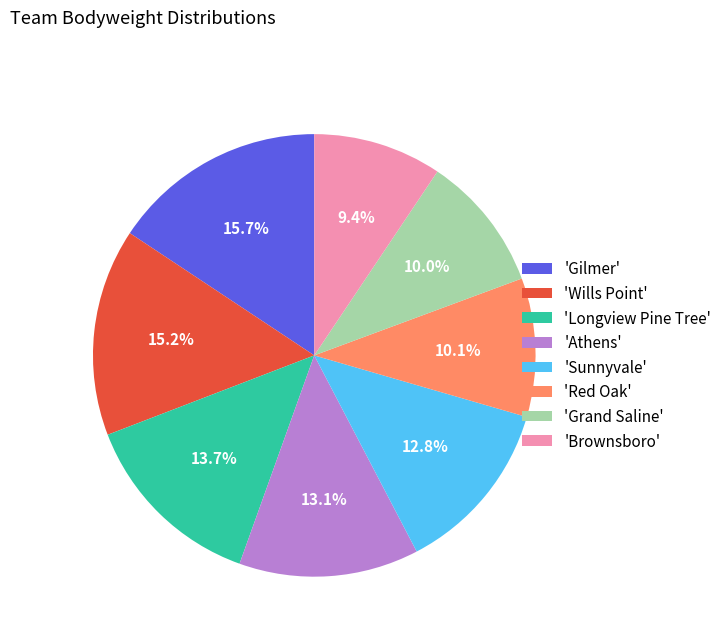

Is there a majority slice in this chart?

No